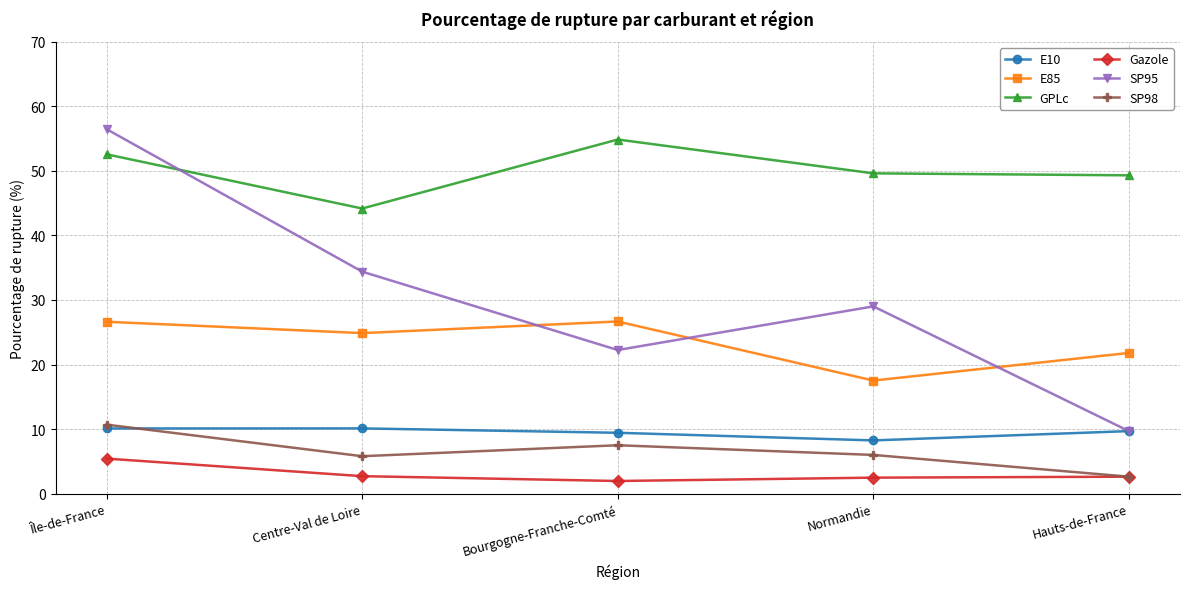

Is it true that SP98 equals 6.0 at Normandie?

True